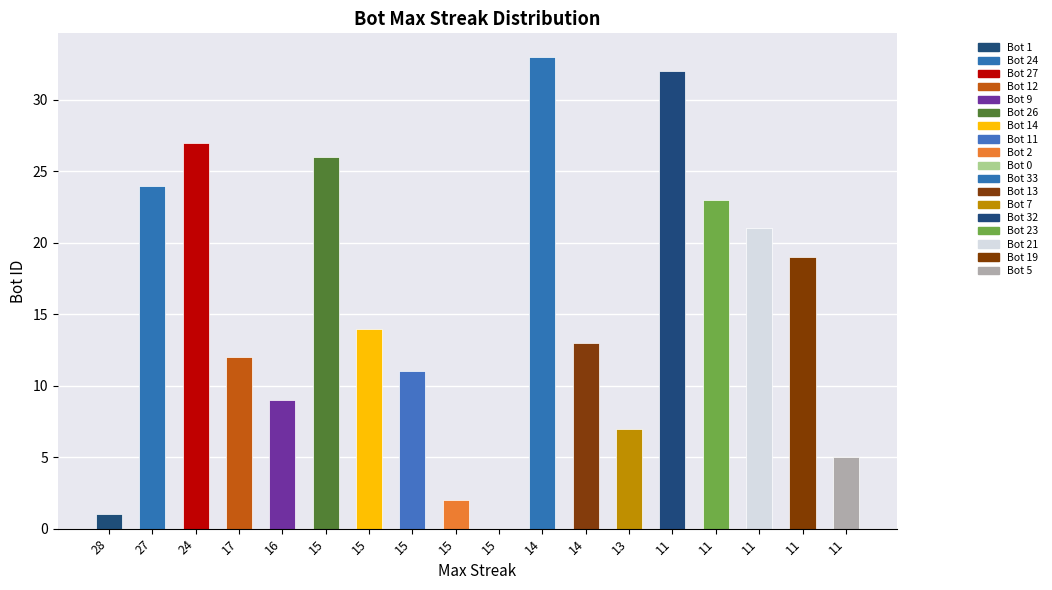

Count the number of data series in this chart.

1